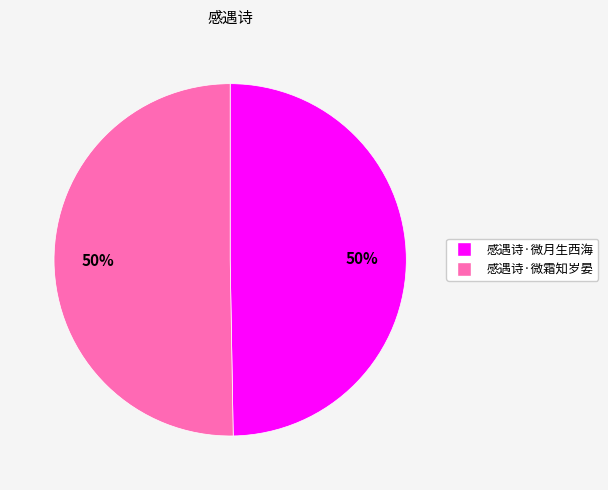

Count the number of slices in the pie.

2